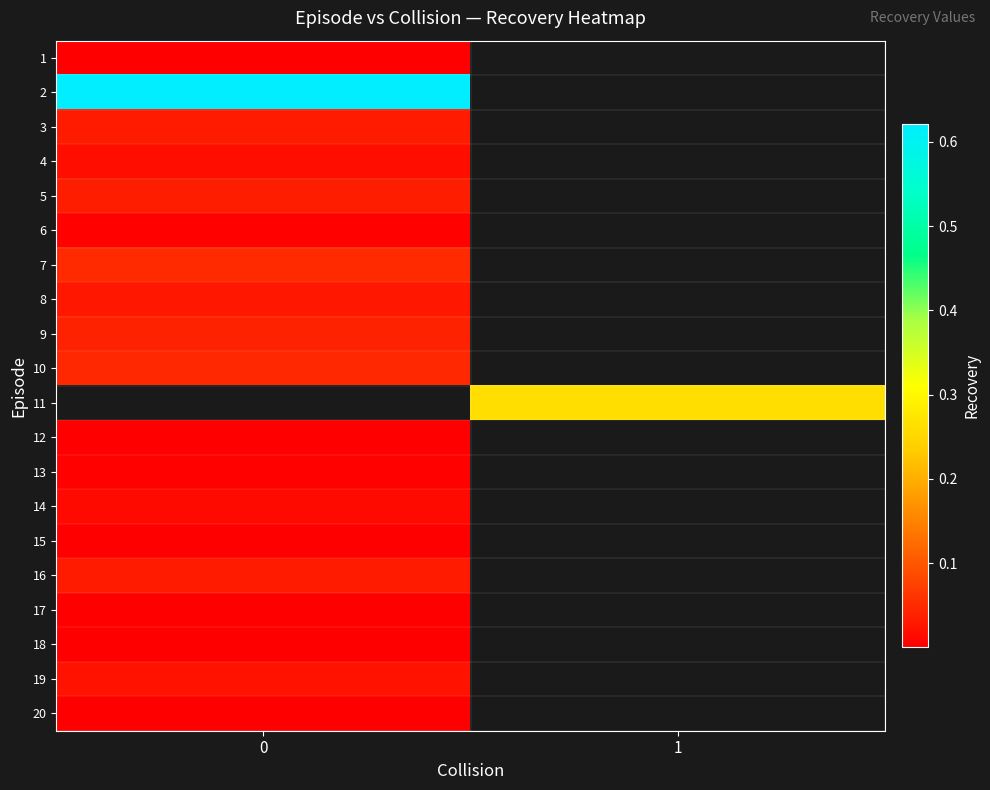

True or false: row_18 has a value of 0.0 at 0.

True